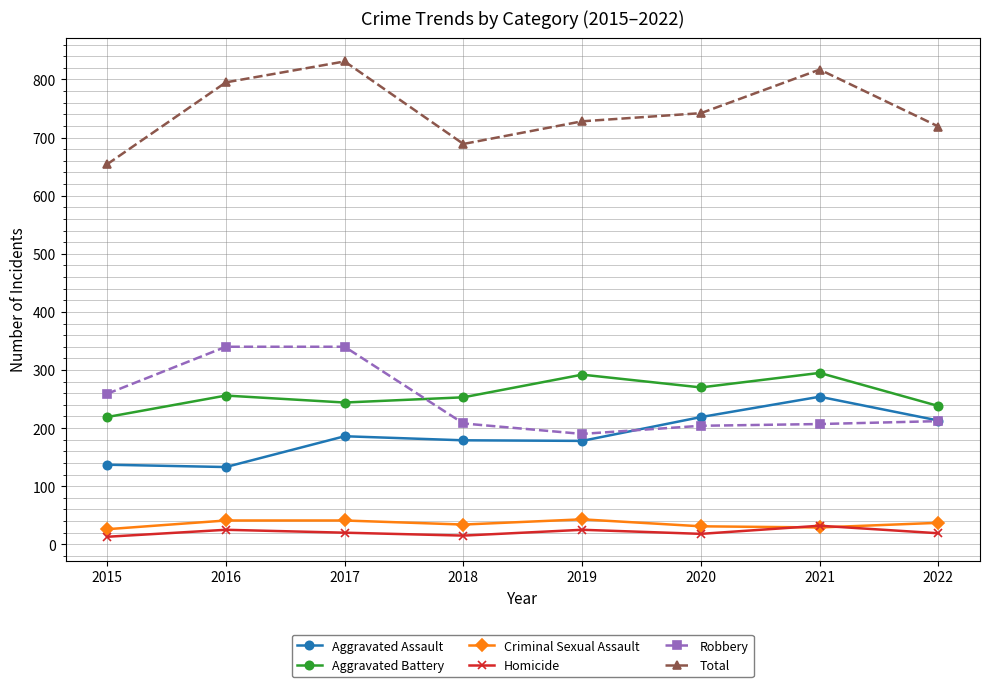

What is the difference between the Aggravated Battery values at 2021 and 2022?

57